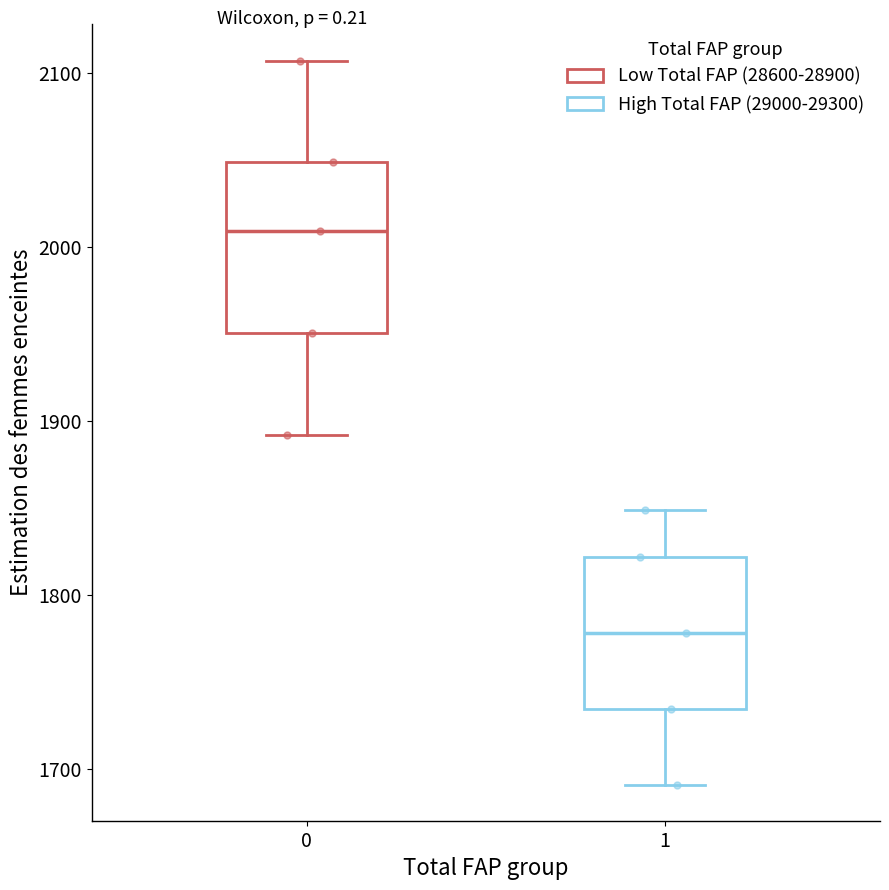

Comparing the boxes themselves (not the whiskers), which one is the tallest?

0